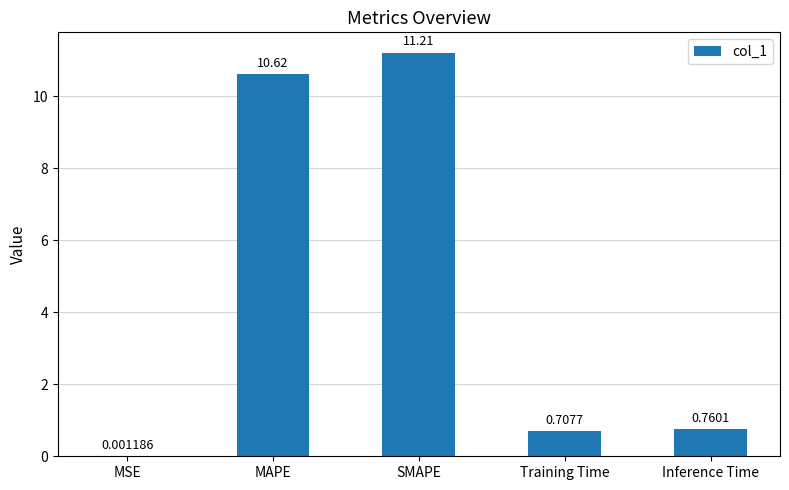

What is the sum of all values?

23.3